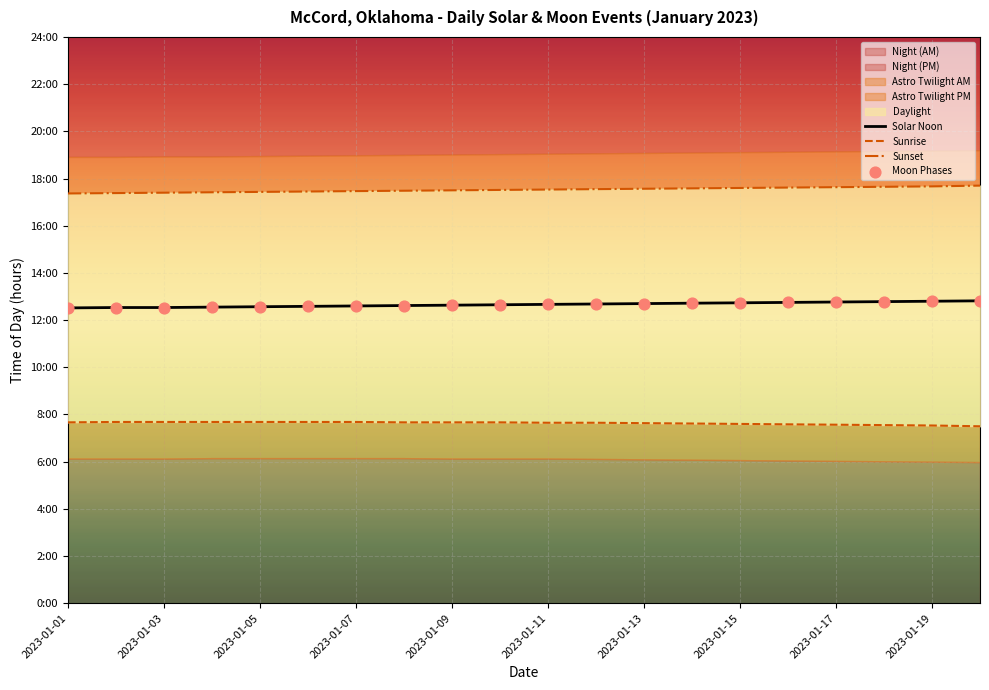

Which series has the largest total across all categories?

Sunset